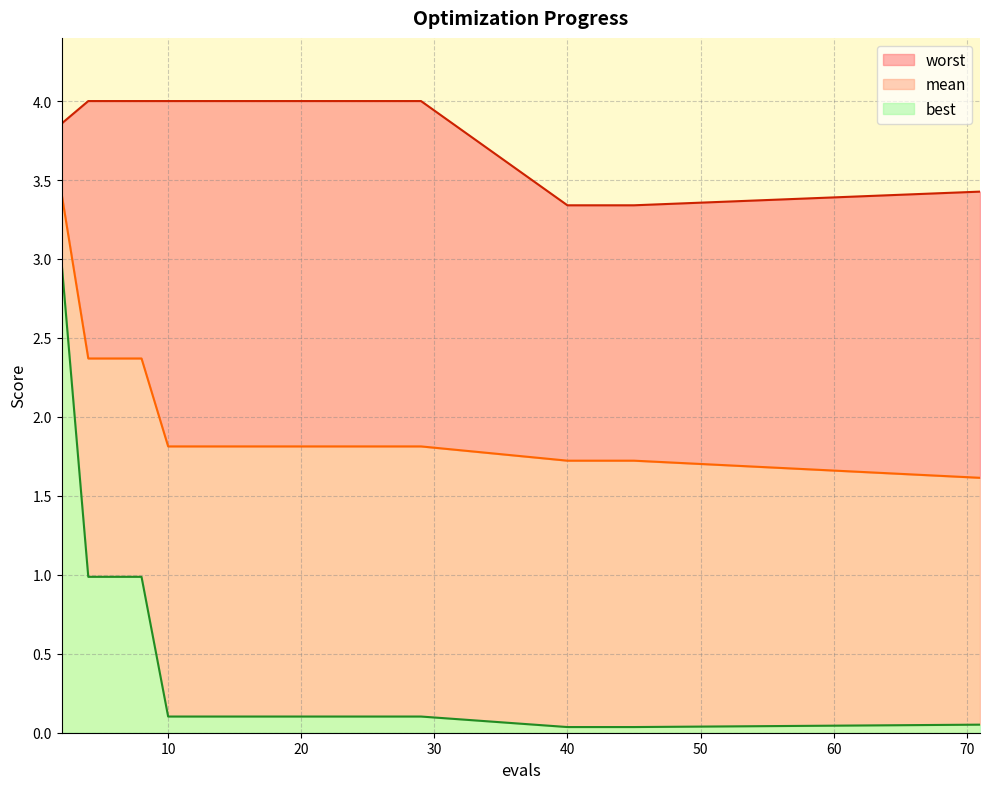

True or false: mean and best cross at least once.

False